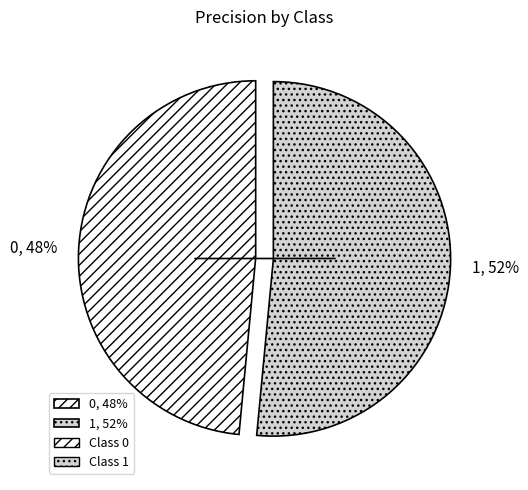

How many slices are in this pie chart?

2